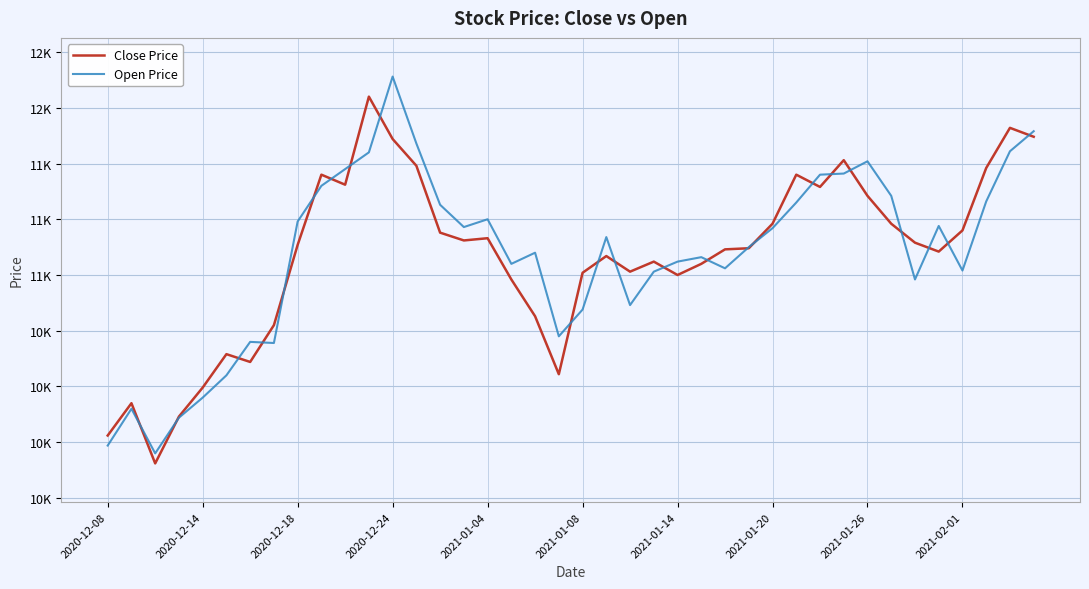

Which series ends up on top after the final intersection of Close Price and Open Price?

Open Price